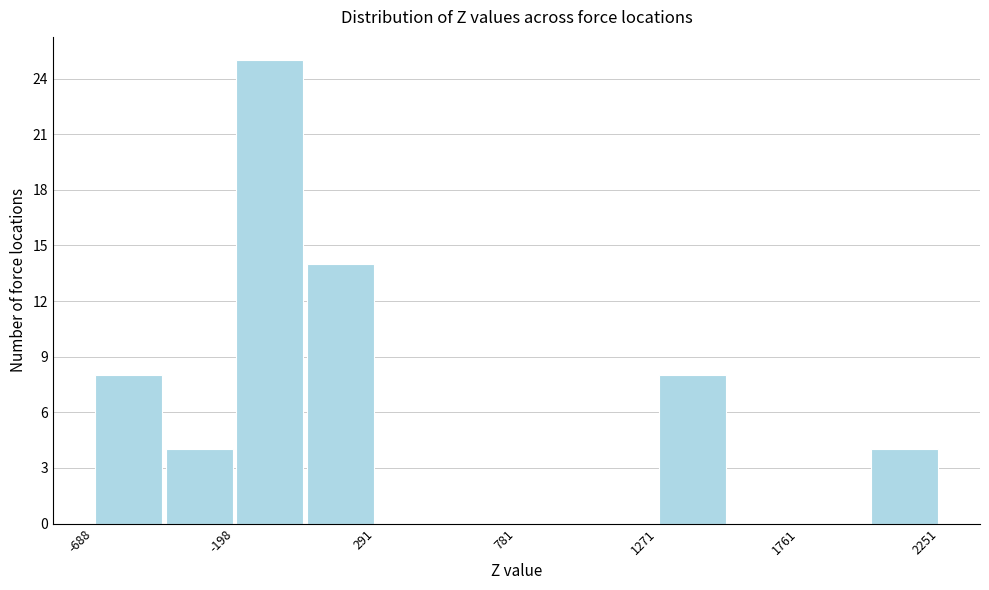

Which range on the x-axis has the tallest bar?

-200 to 50